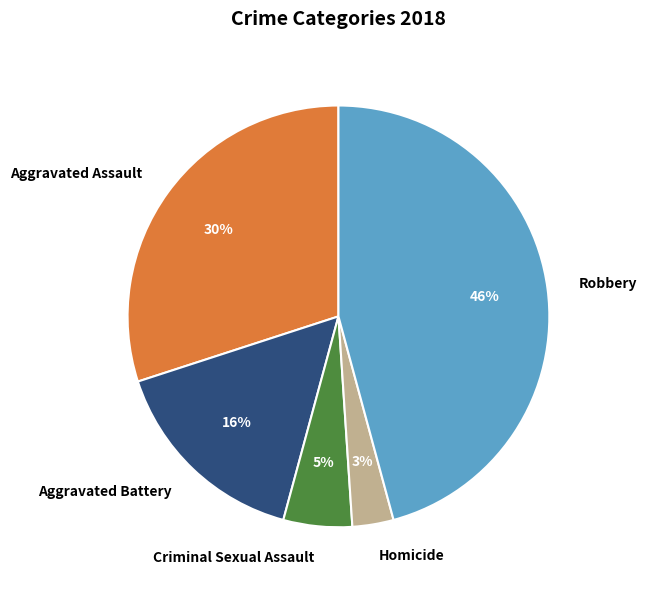

Combined, do Criminal Sexual Assault and Aggravated Battery account for over 50%?

No